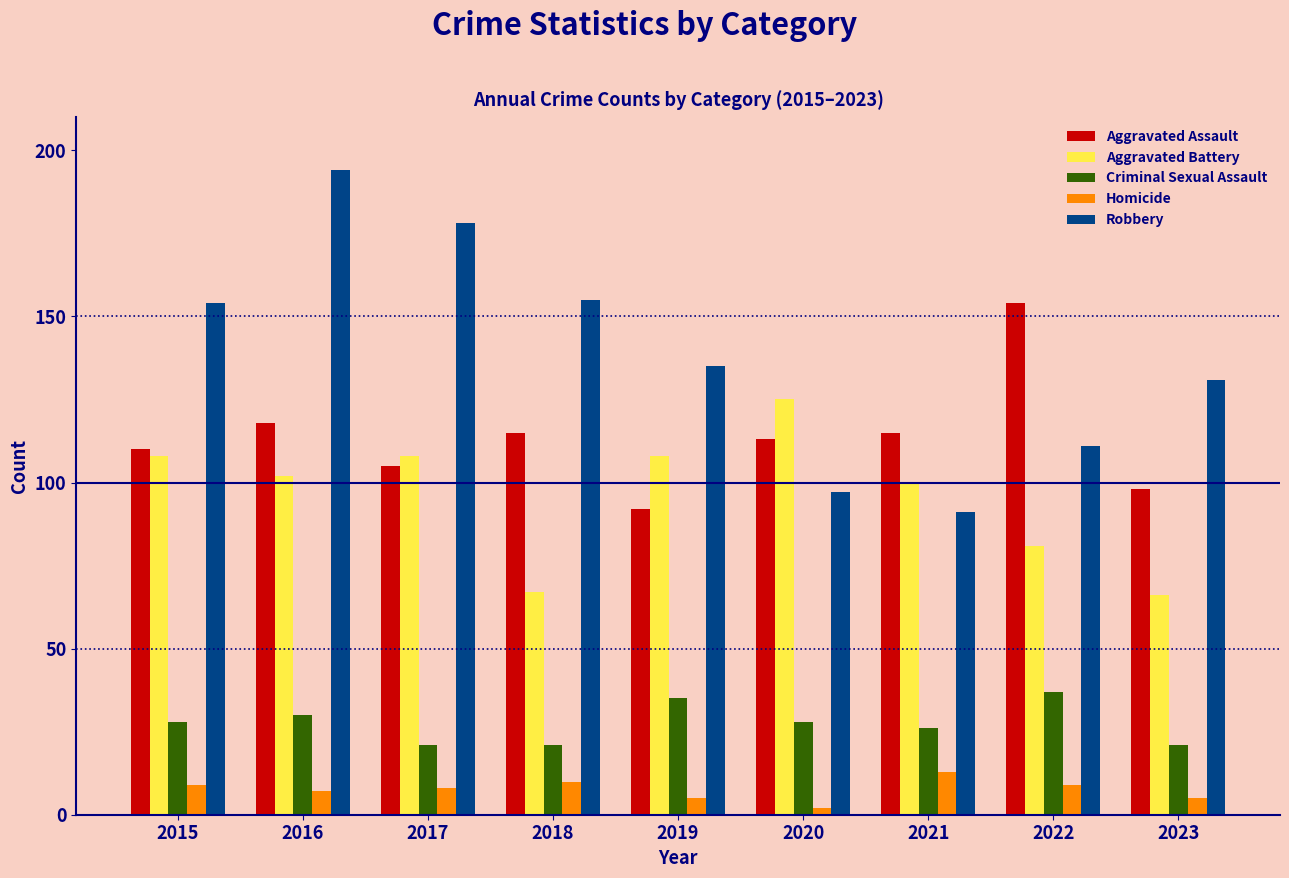

At how many categories does at least one series exceed 160?

2